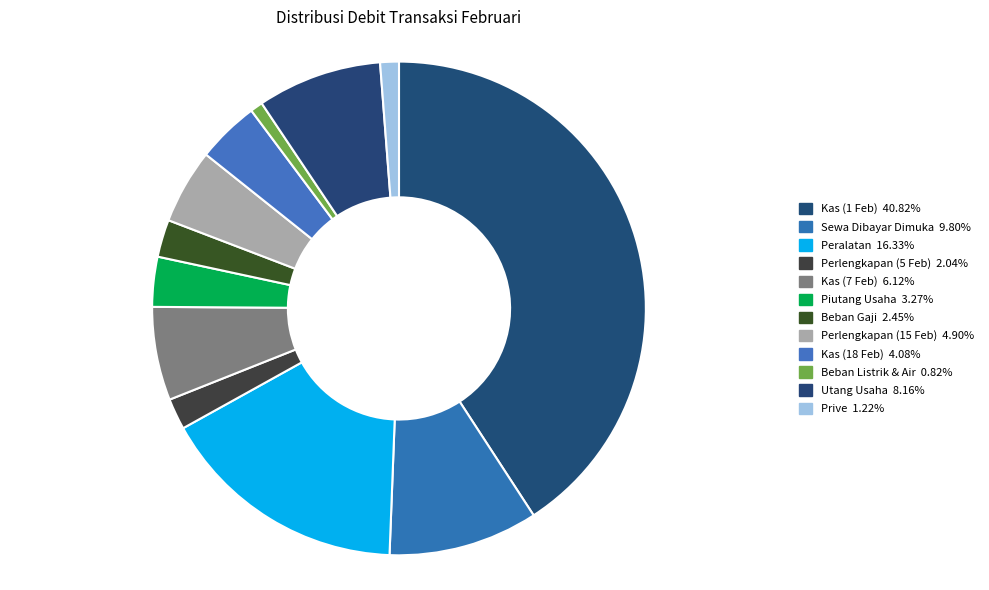

What percentage is the Beban Gaji slice, to the nearest percent?

2%